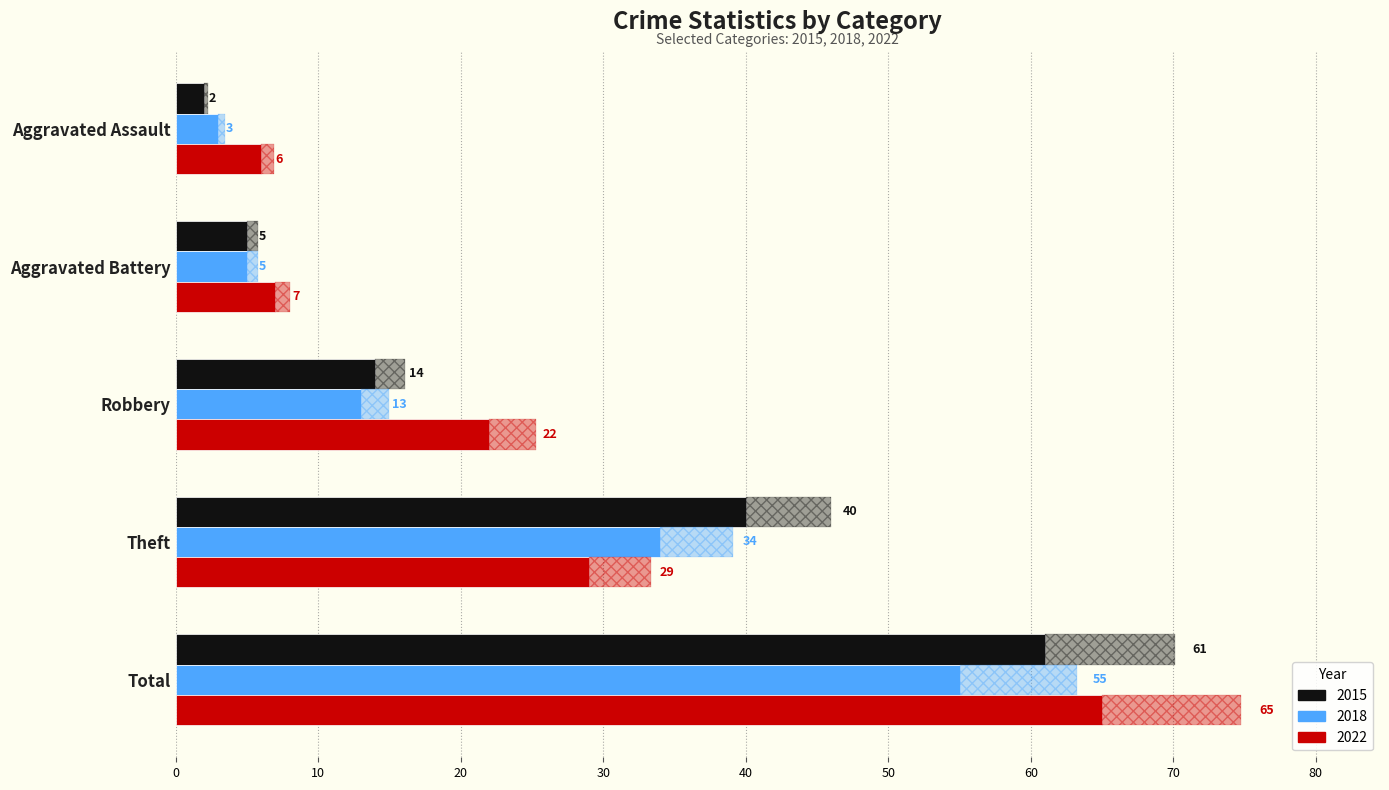

Rank the series at Theft from lowest to highest value.

2022, 2018, 2015